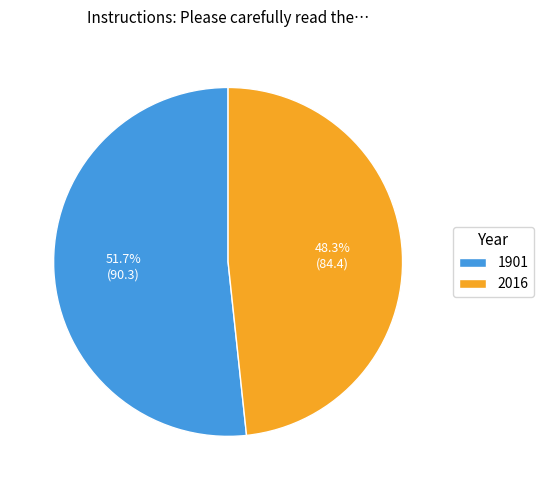

Which category has the biggest portion of the pie?

1901